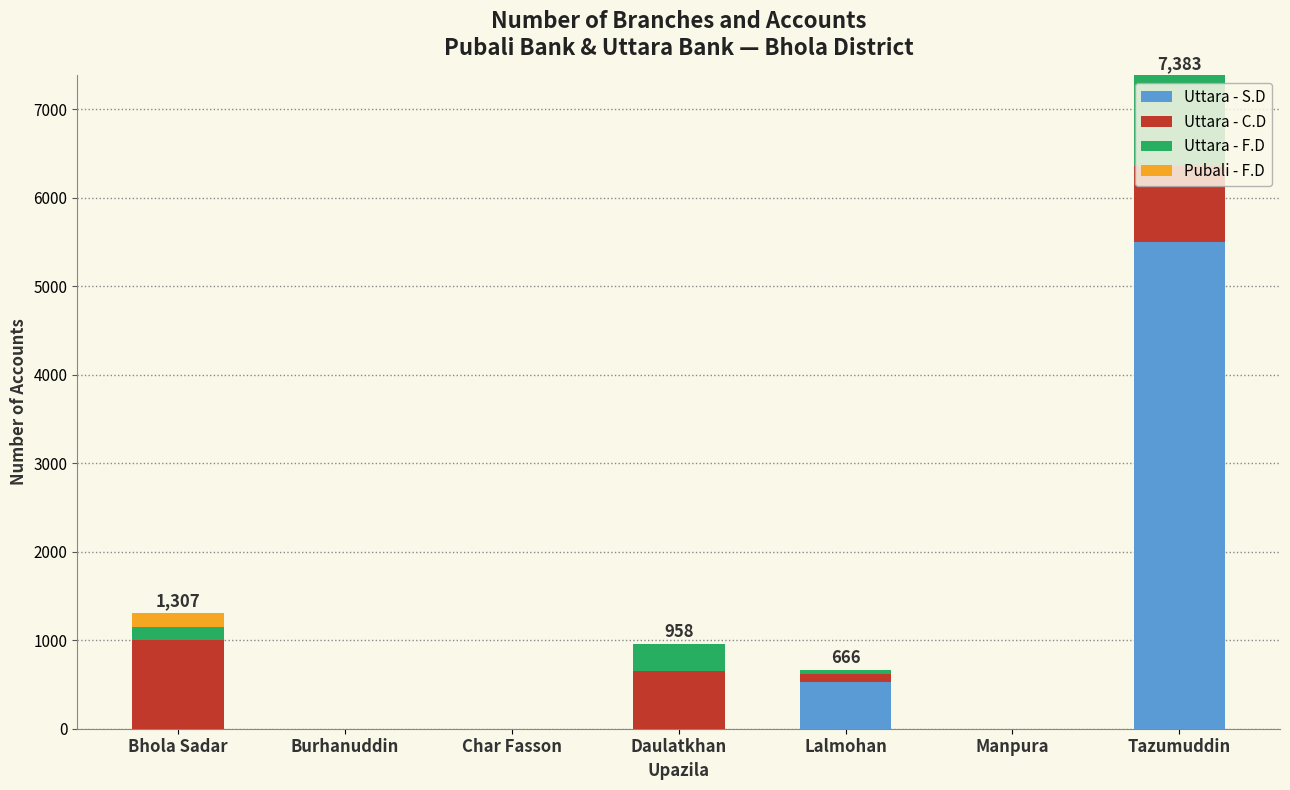

How many distinct data groups are displayed?

4